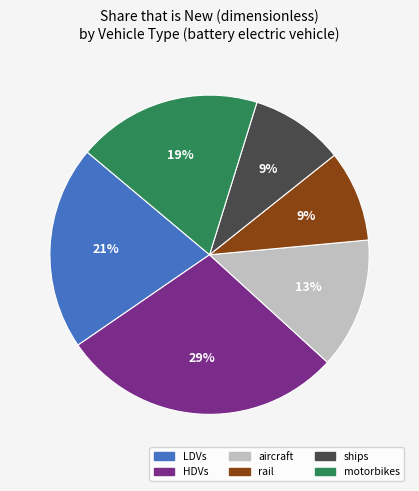

Is there any slice that represents more than half of the pie?

No